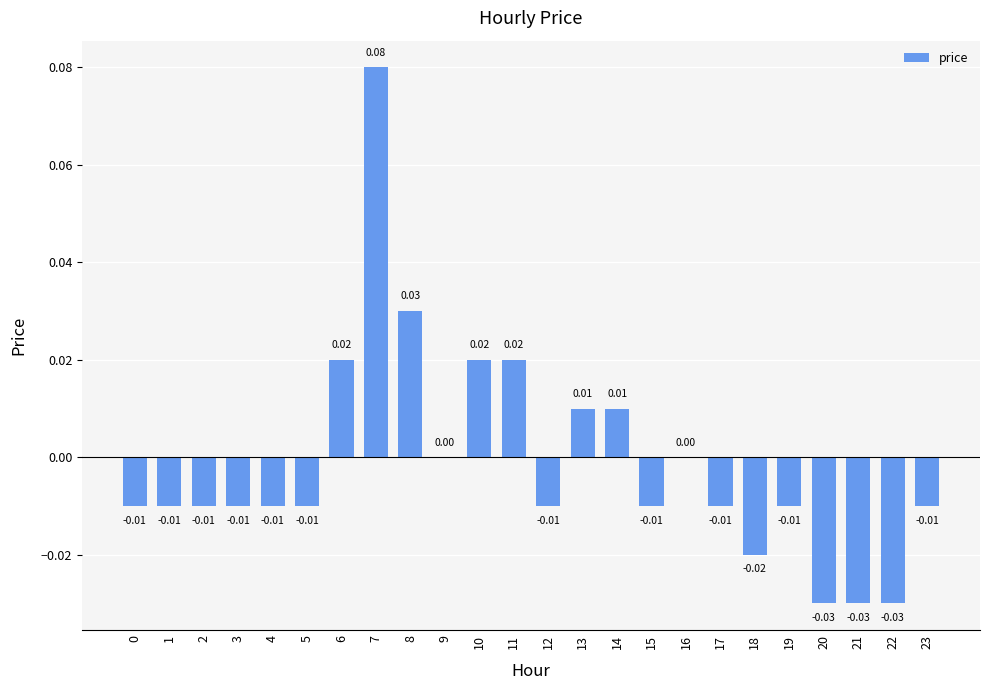

What is the change in value from 2 to 7?

+0.1